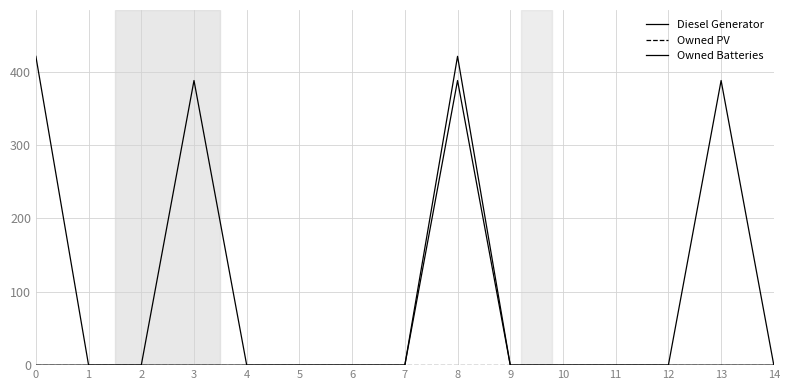

How many lines are shown in the chart?

3